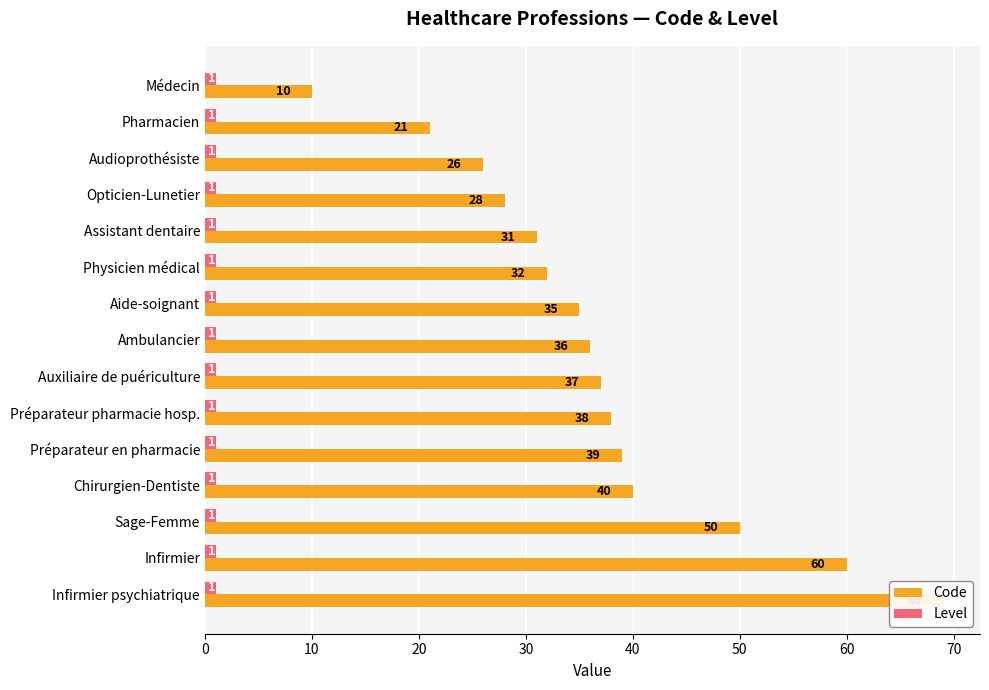

How many bars are there in total?

30